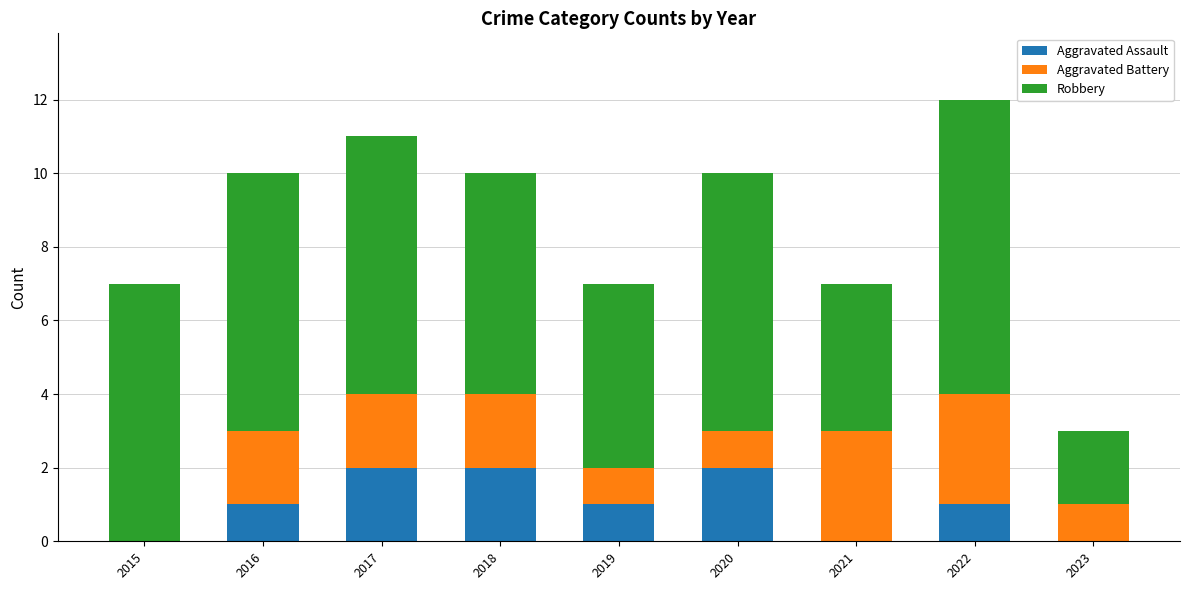

Does the chart contain stacked bars?

Yes